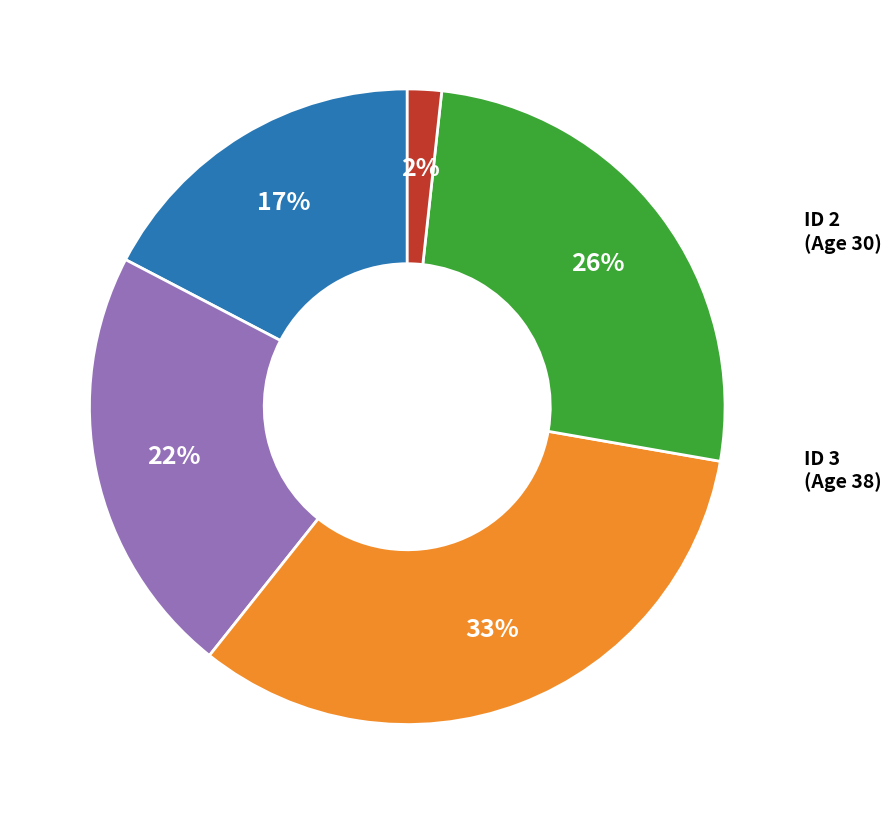

Count the number of slices in the pie.

5